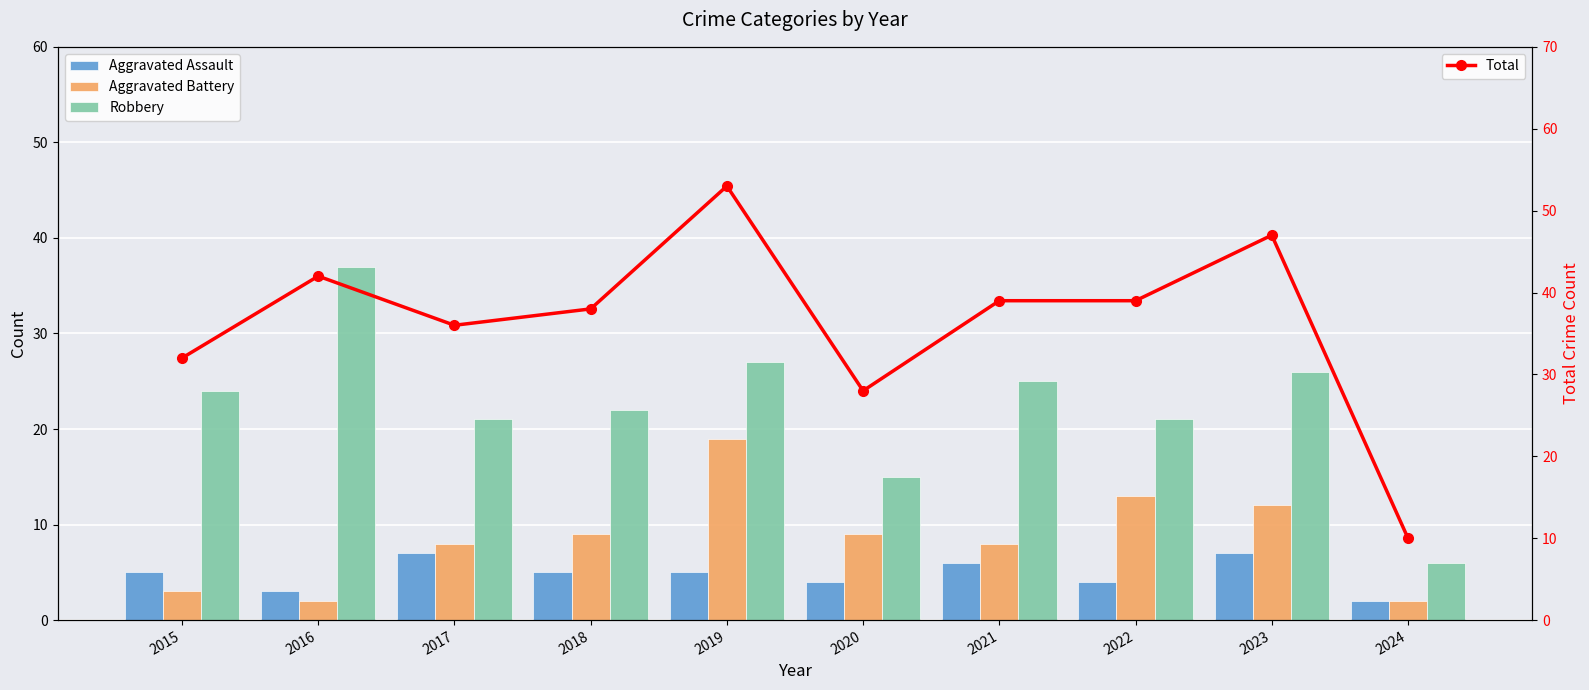

What is the minimum value for Robbery?

6